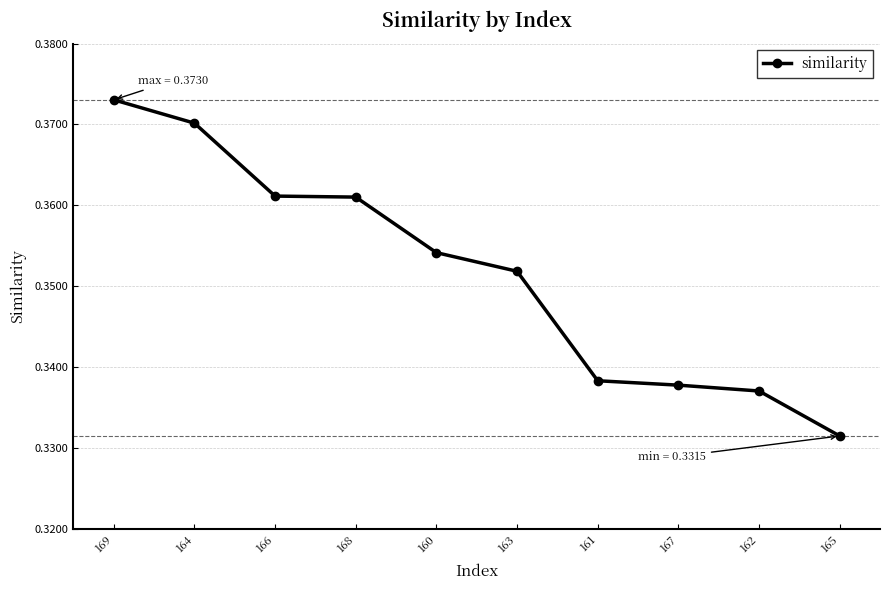

Count the number of data series in this chart.

1